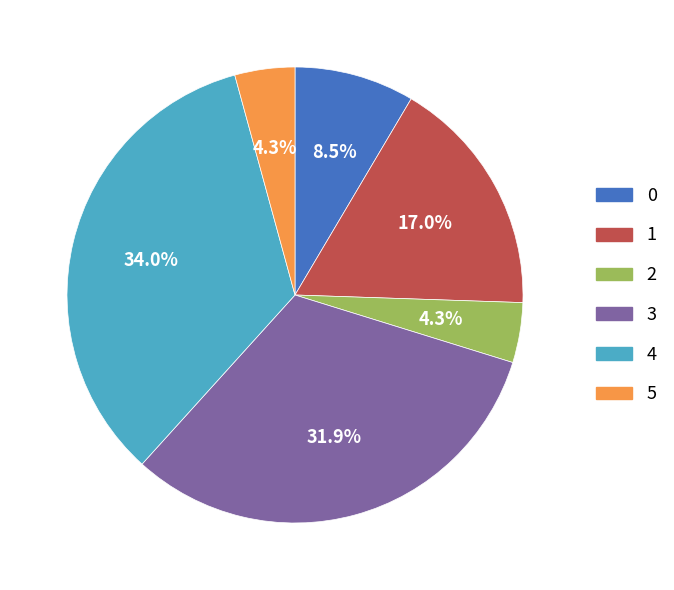

To the nearest percent, what is the average slice percentage?

17%